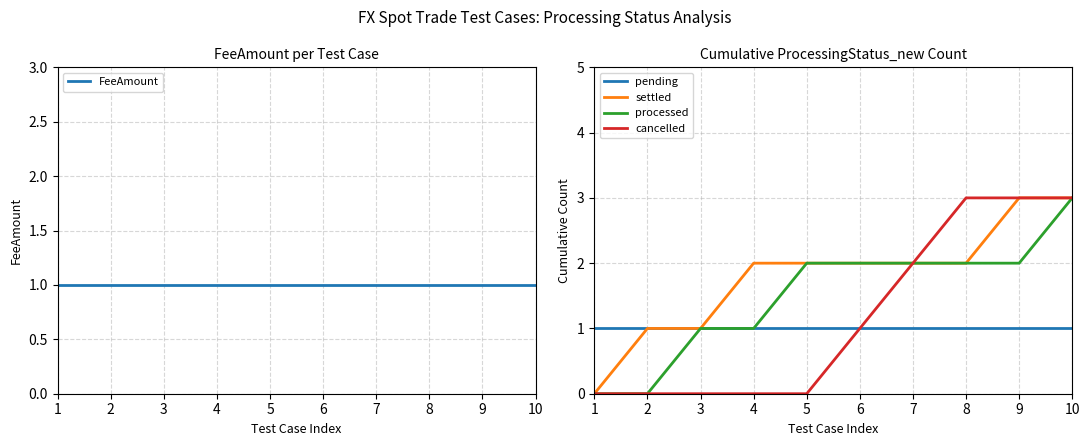

What is the greatest value displayed?

3